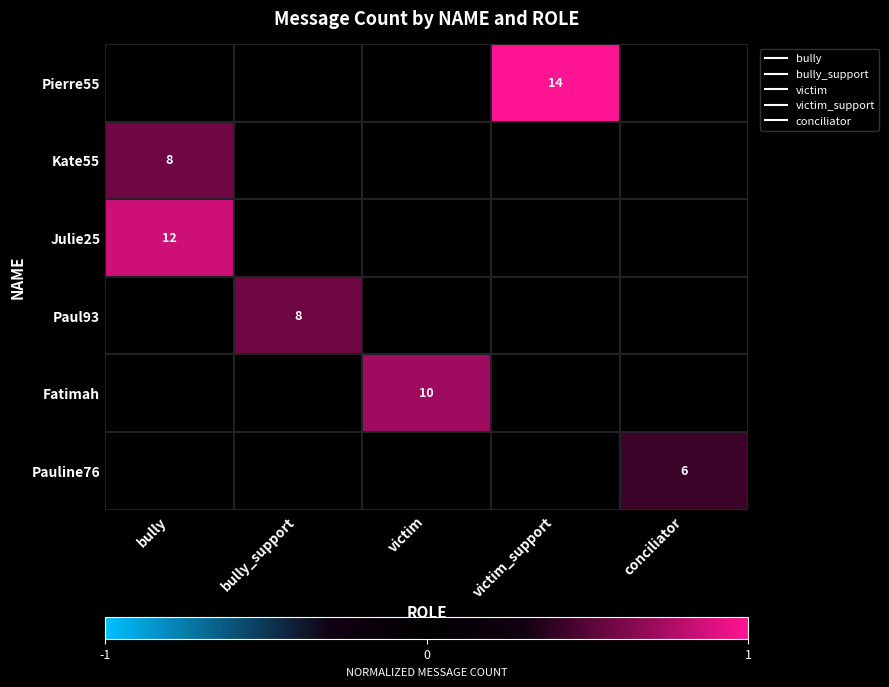

Is the value of Pauline76 at victim greater than the value of Fatimah at victim?

No